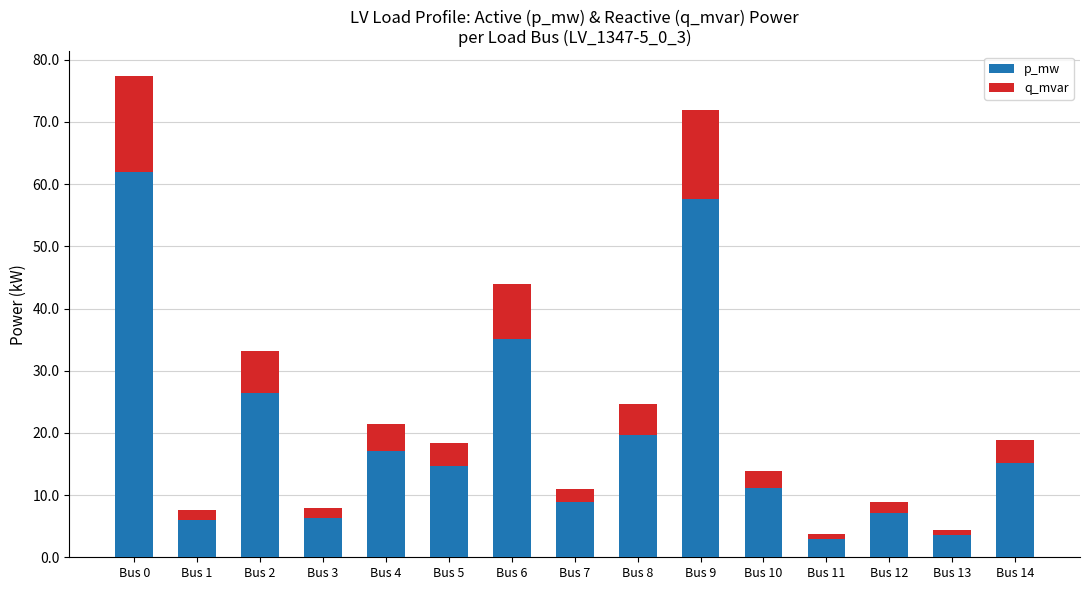

Rank the series by their maximum value, from lowest to highest.

q_mvar, p_mw